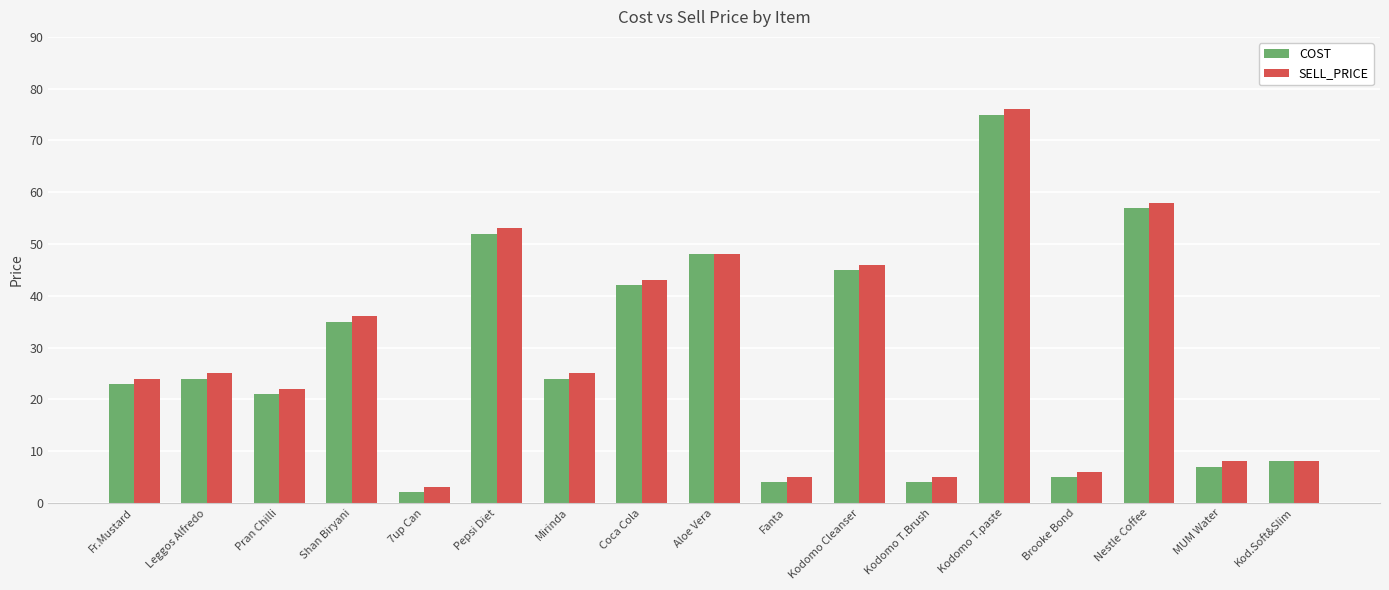

True or false: SELL_PRICE has a value of 5 at Fanta.

True